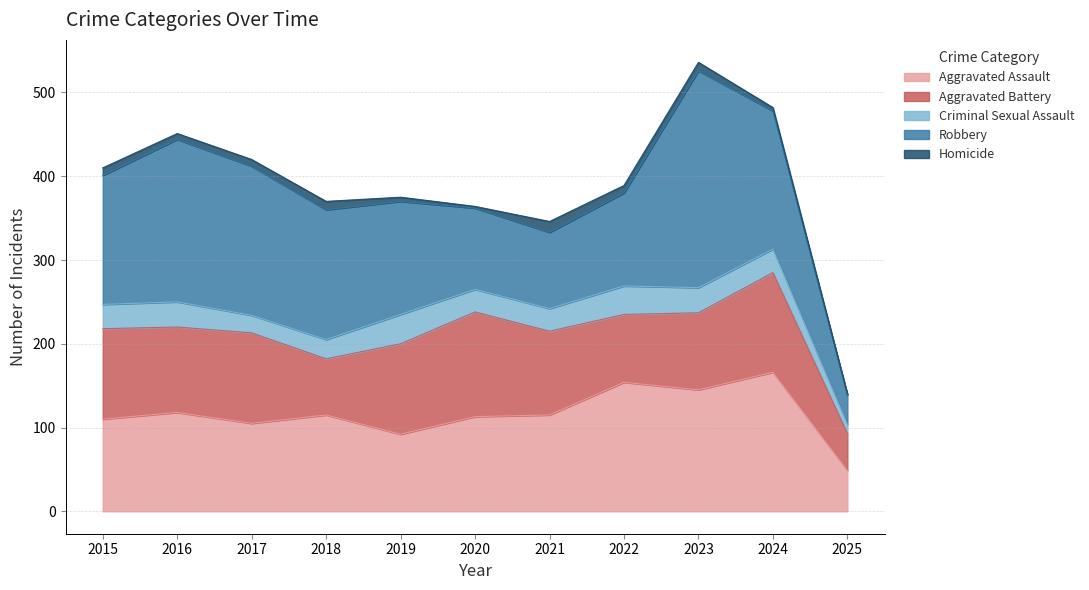

At which label does Aggravated Battery reach its peak?

2020